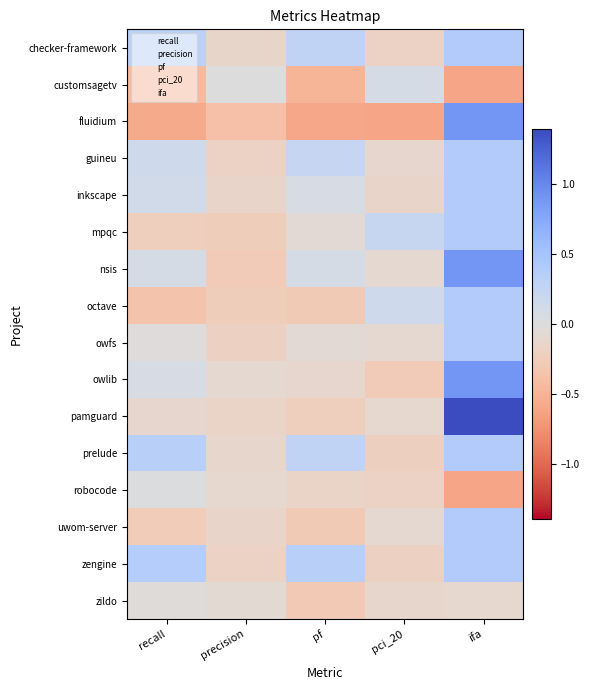

How many categories are shown in the chart?

5